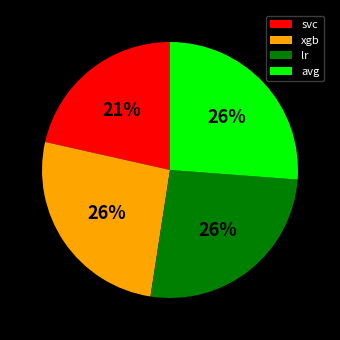

Which slice is the smallest?

svc